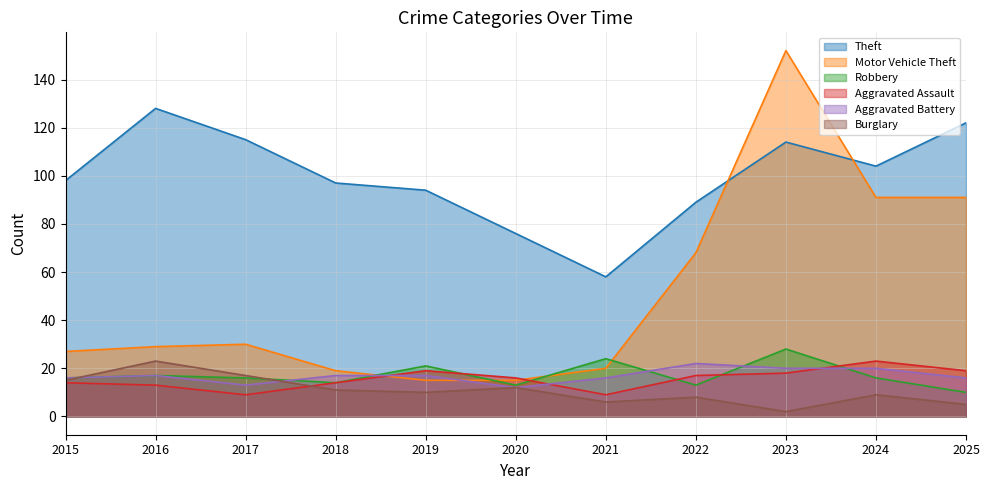

What is the value of the Motor Vehicle Theft point at the 6th from the left?

15